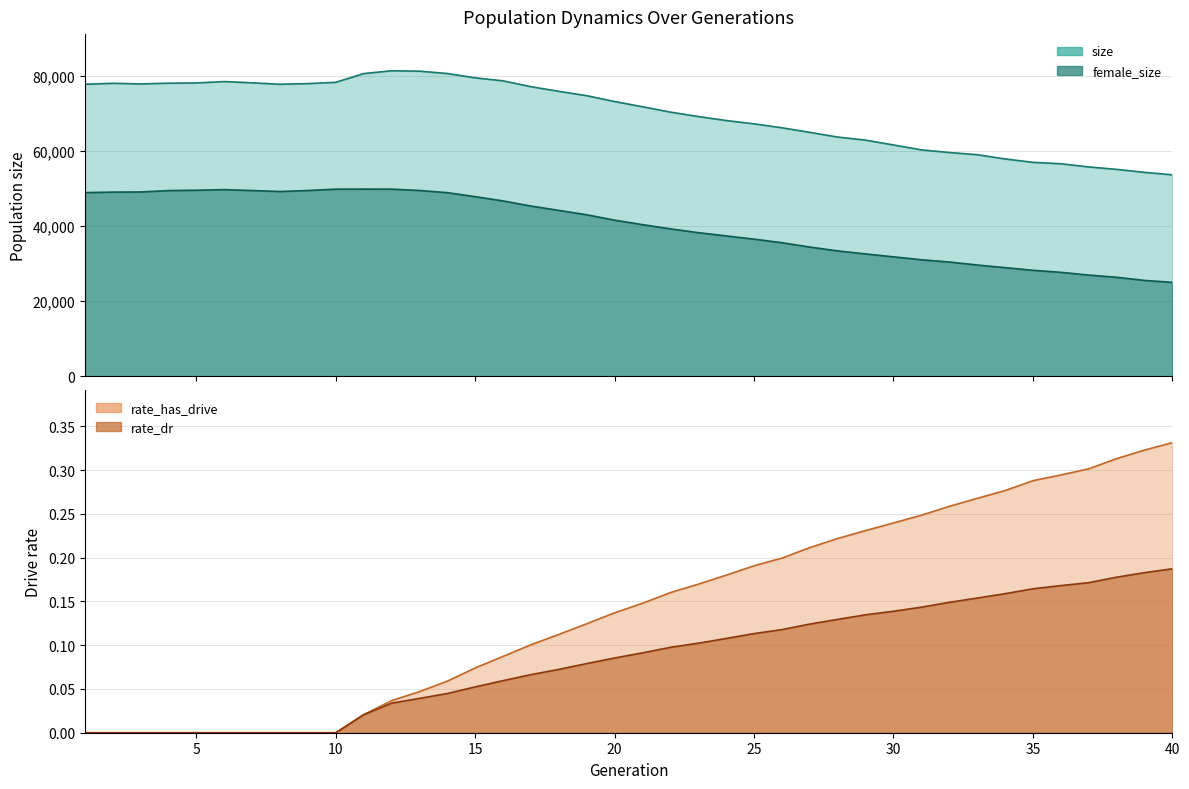

At which category is the sum across all series the highest?

12